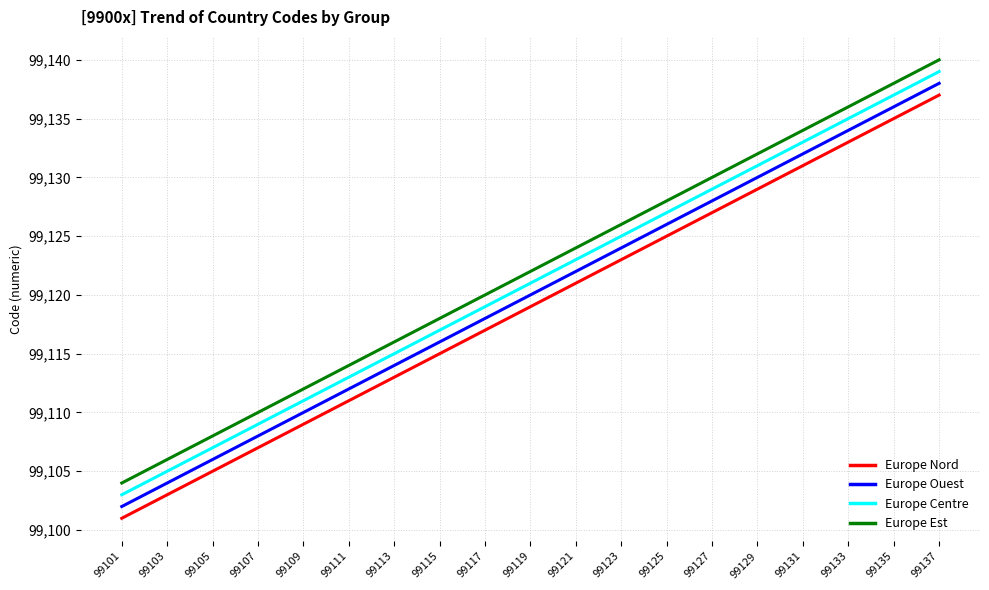

List the series in order of their overall mean, highest first.

Europe Est, Europe Centre, Europe Ouest, Europe Nord